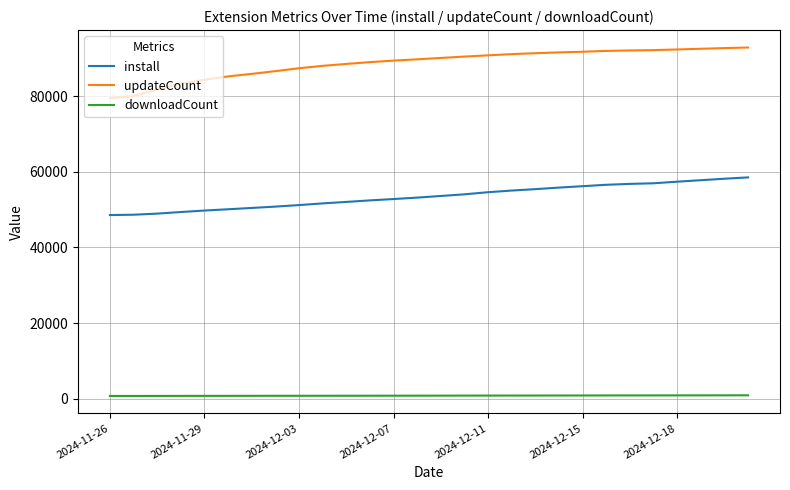

What is the maximum value shown in the chart?

92812